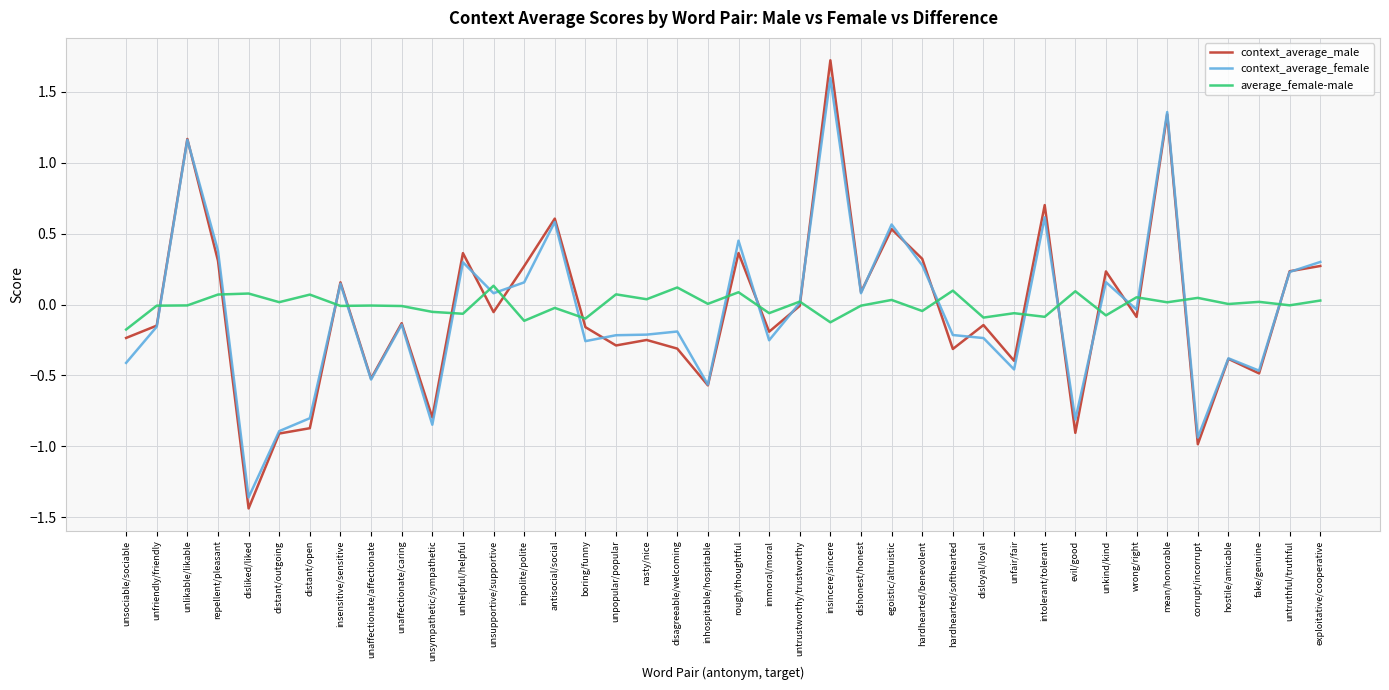

Between unfriendly/friendly and egoistic/altruistic, which series saw the biggest shift?

context_average_female